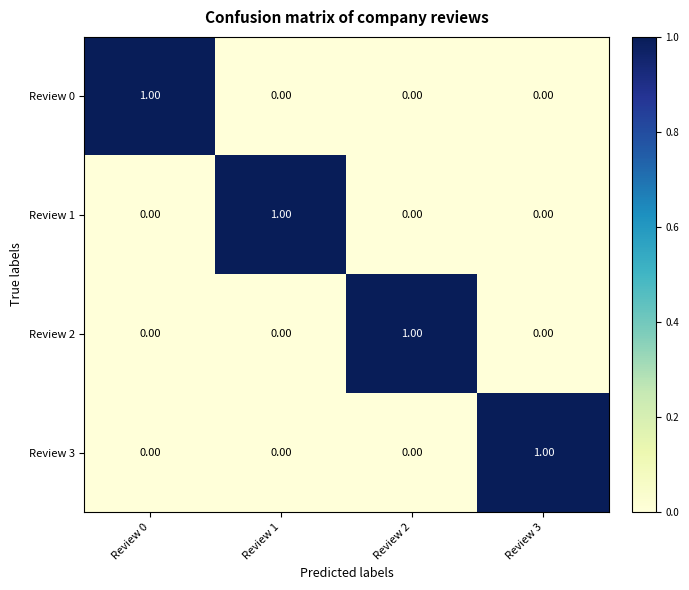

Is the value of Review 2 at Review 1 greater than the value of Review 3 at Review 3?

No